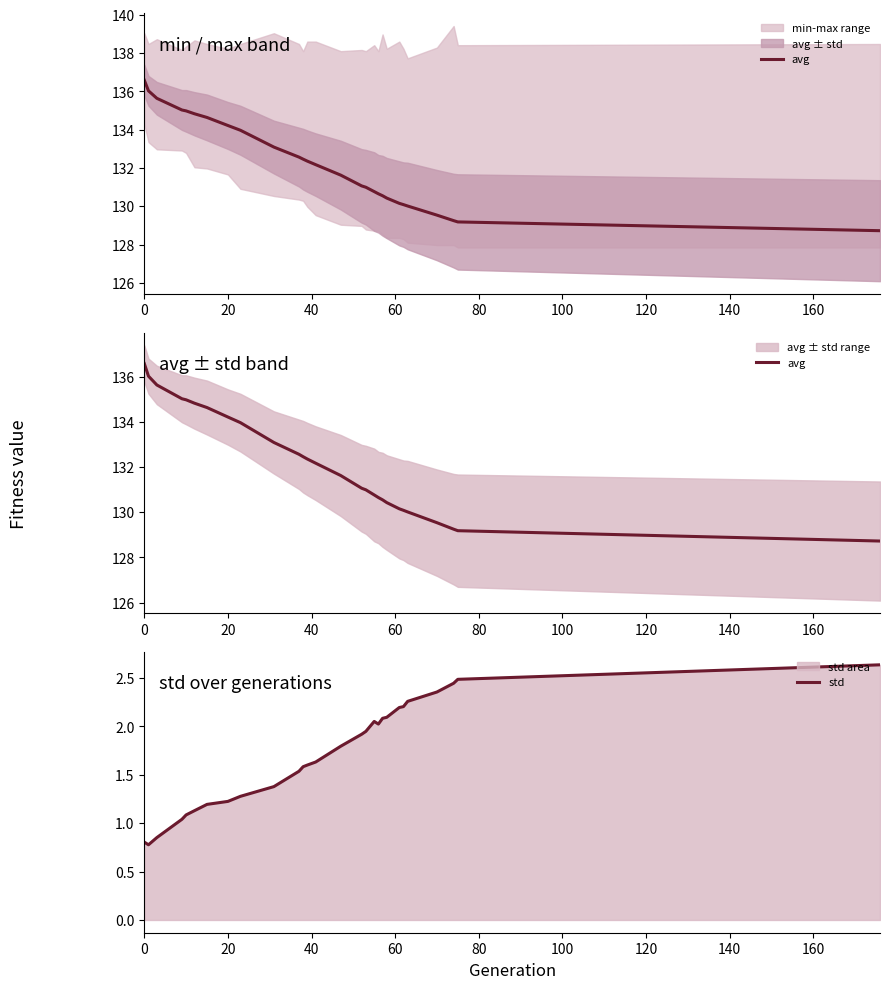

List the series in order of their overall mean, highest first.

avg, std